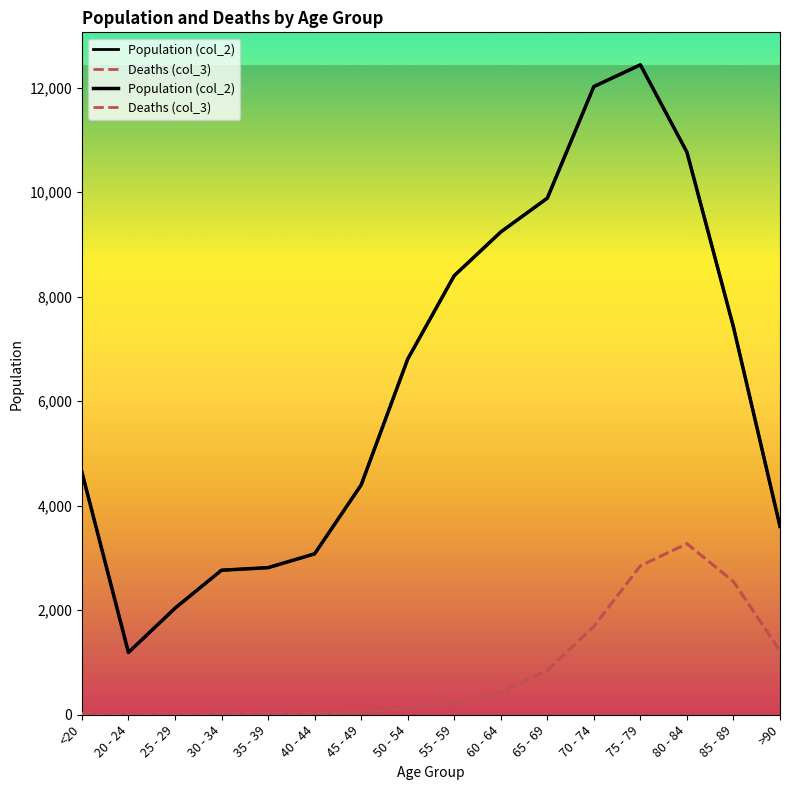

True or false: Deaths (col_3) and Population (col_2) intersect in this chart.

False